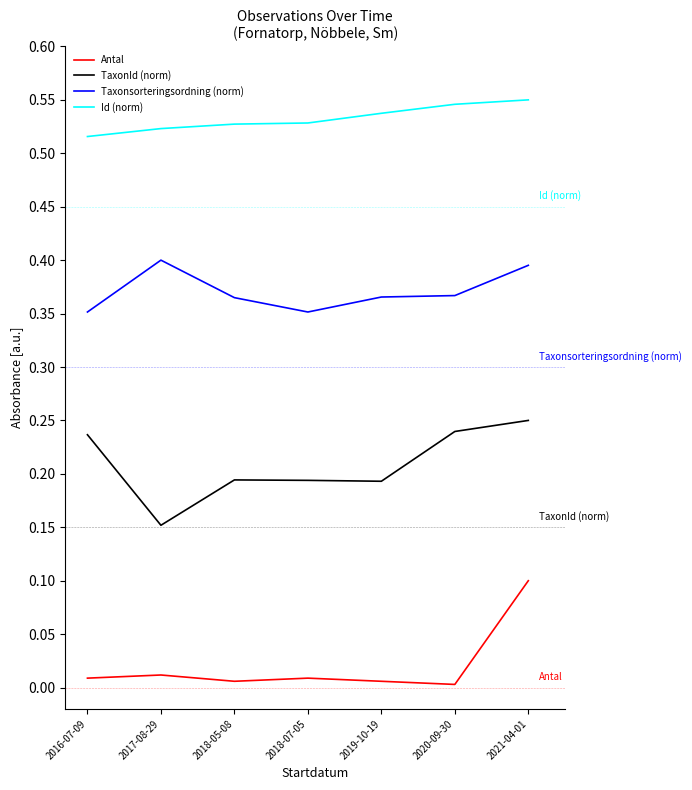

Between 2017-08-29 and 2020-09-30, which series saw the biggest shift?

TaxonId (norm)